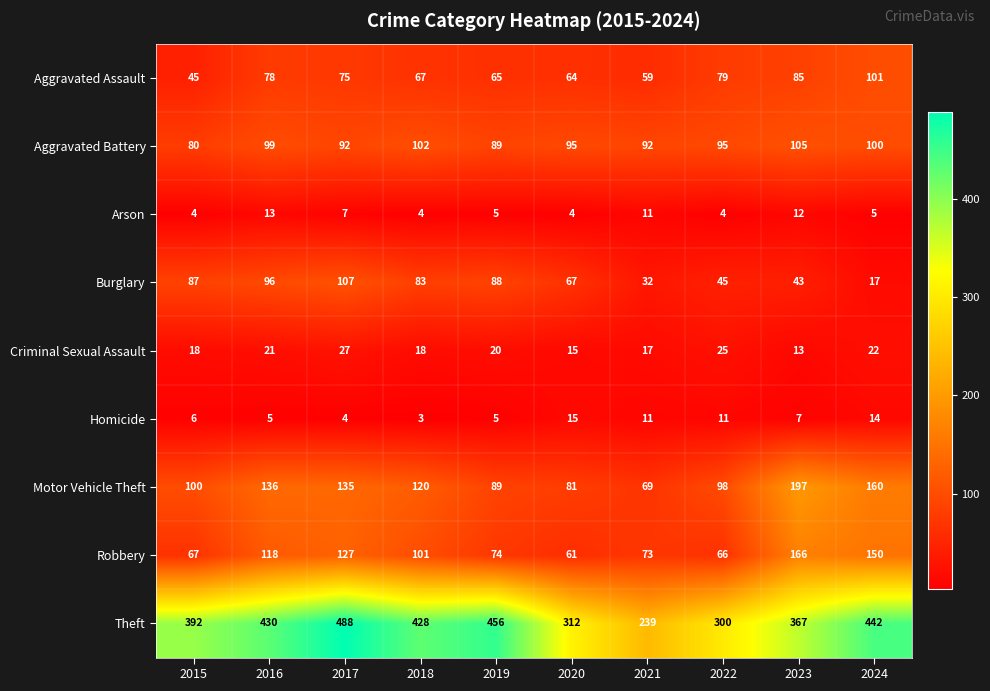

What is the average value of the Homicide series?

8